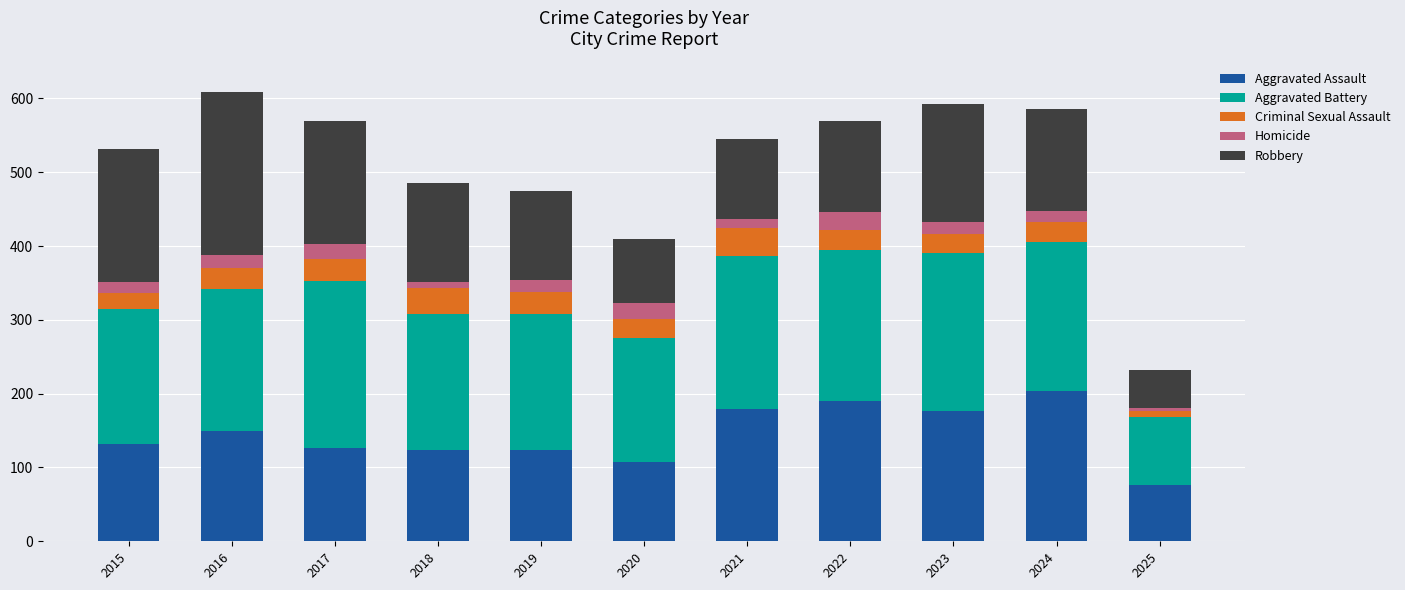

How many bars are there in total?

11